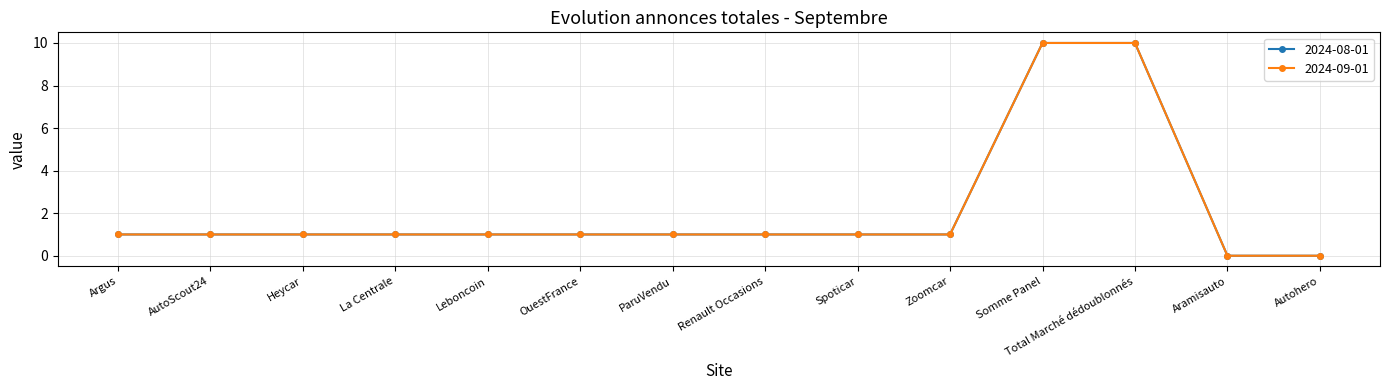

Is it true that 2024-08-01 equals 2 at Leboncoin?

False